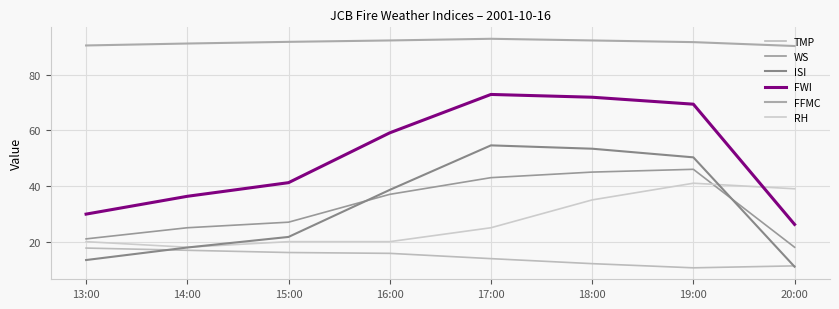

Reading left to right, what are all the values shown in this chart?

TMP: 13:00=17.7	14:00=16.9	15:00=16.1	16:00=15.8	17:00=13.9	18:00=12.1	19:00=10.6	20:00=11.3
WS: 13:00=21.0	14:00=25.0	15:00=27.0	16:00=37.0	17:00=43.0	18:00=45.0	19:00=46.0	20:00=18.0
ISI: 13:00=13.4	14:00=17.9	15:00=21.7	16:00=38.6	17:00=54.6	18:00=53.4	19:00=50.3	20:00=11.0
FWI: 13:00=29.9	14:00=36.3	15:00=41.2	16:00=59.1	17:00=72.9	18:00=71.9	19:00=69.4	20:00=26.2
FFMC: 13:00=90.5	14:00=91.2	15:00=91.8	16:00=92.3	17:00=92.9	18:00=92.3	19:00=91.7	20:00=90.3
RH: 13:00=20.0	14:00=18.0	15:00=20.0	16:00=20.0	17:00=25.0	18:00=35.0	19:00=41.0	20:00=39.0